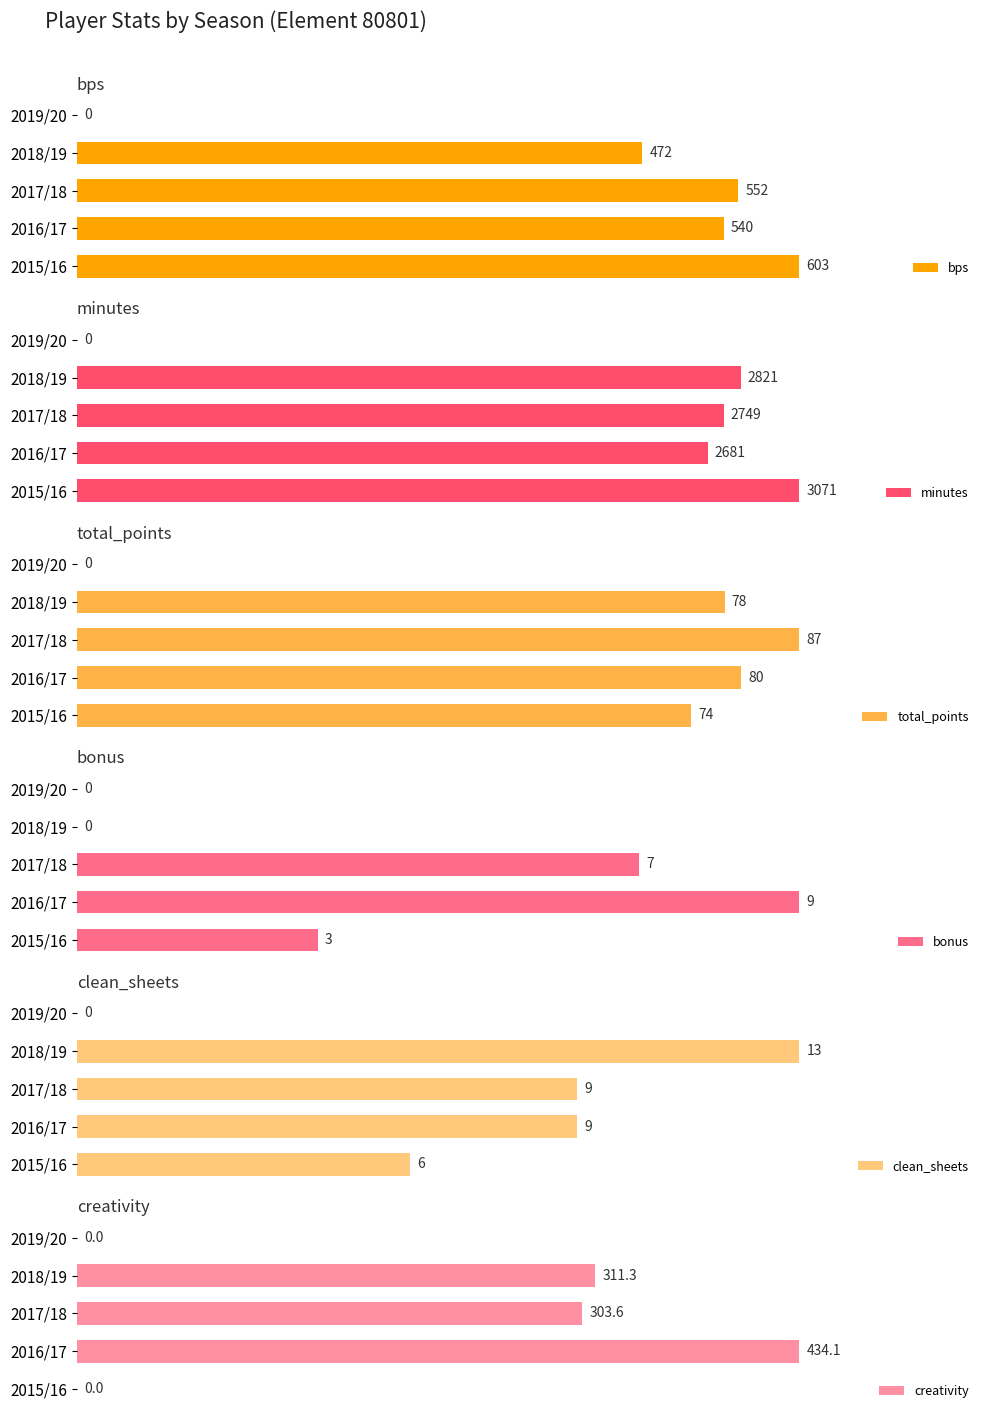

Which category has the highest value in the bps series?

2015/16